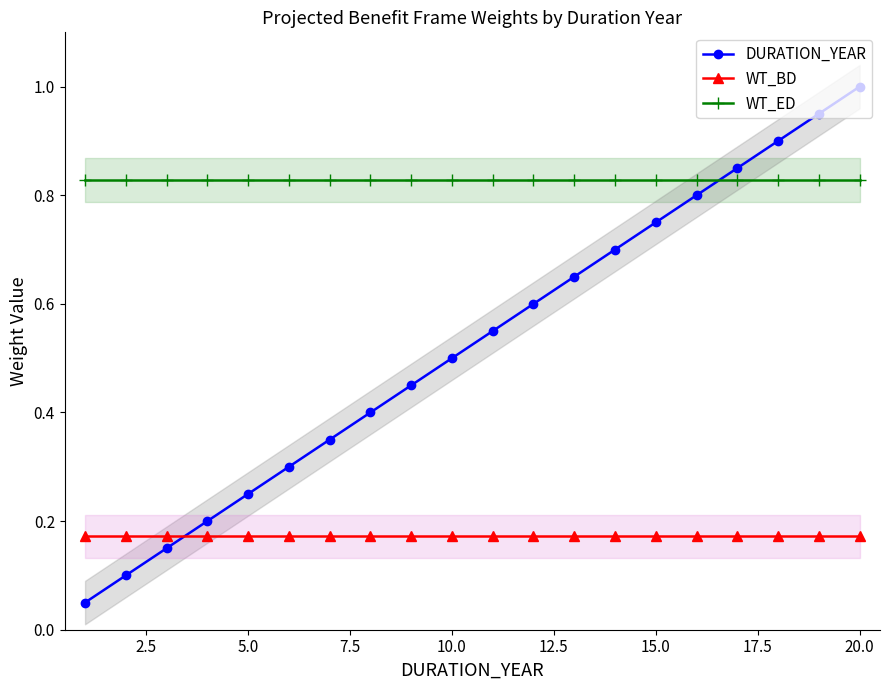

Count the number of categories in the chart.

20